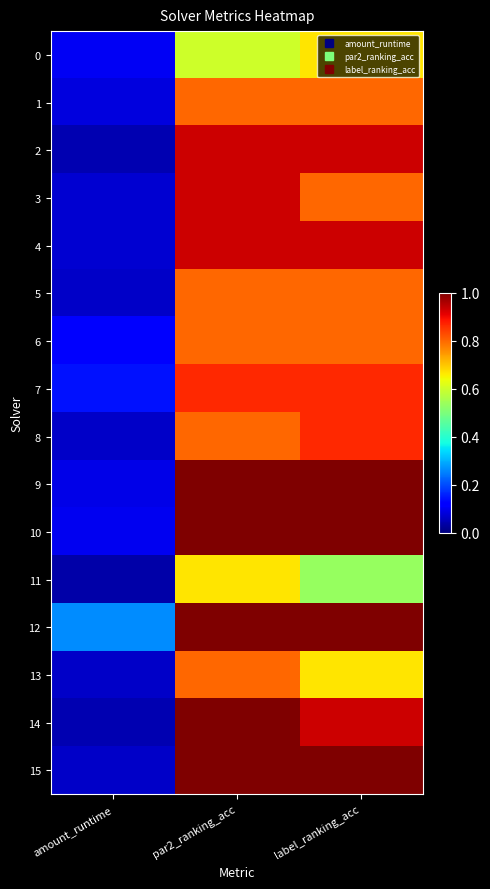

Reading left to right, transcribe all the data shown in this chart.

0: amount_runtime=0.1	par2_ranking_acc=0.6	label_ranking_acc=0.7
1: amount_runtime=0.1	par2_ranking_acc=0.8	label_ranking_acc=0.8
2: amount_runtime=0.0	par2_ranking_acc=0.9	label_ranking_acc=0.9
3: amount_runtime=0.1	par2_ranking_acc=0.9	label_ranking_acc=0.8
4: amount_runtime=0.1	par2_ranking_acc=0.9	label_ranking_acc=0.9
5: amount_runtime=0.1	par2_ranking_acc=0.8	label_ranking_acc=0.8
6: amount_runtime=0.1	par2_ranking_acc=0.8	label_ranking_acc=0.8
7: amount_runtime=0.1	par2_ranking_acc=0.9	label_ranking_acc=0.9
8: amount_runtime=0.1	par2_ranking_acc=0.8	label_ranking_acc=0.9
9: amount_runtime=0.1	par2_ranking_acc=1.0	label_ranking_acc=1.0
10: amount_runtime=0.1	par2_ranking_acc=1.0	label_ranking_acc=1.0
11: amount_runtime=0.0	par2_ranking_acc=0.7	label_ranking_acc=0.5
12: amount_runtime=0.3	par2_ranking_acc=1.0	label_ranking_acc=1.0
13: amount_runtime=0.1	par2_ranking_acc=0.8	label_ranking_acc=0.7
14: amount_runtime=0.0	par2_ranking_acc=1.0	label_ranking_acc=0.9
15: amount_runtime=0.1	par2_ranking_acc=1.0	label_ranking_acc=1.0